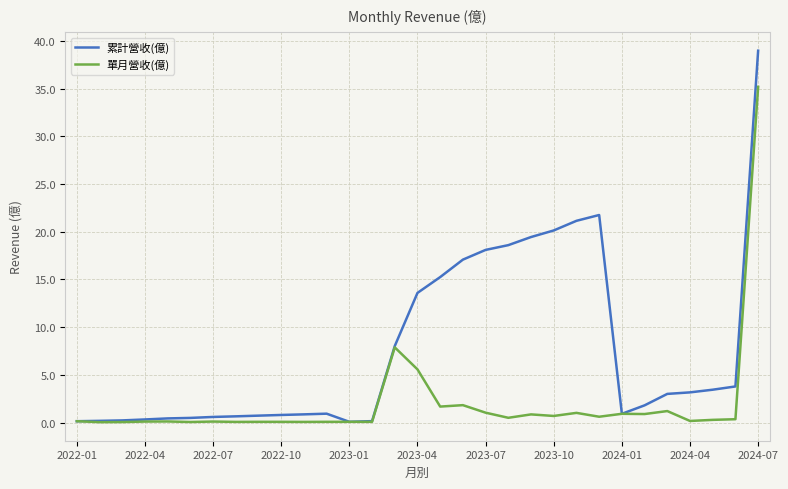

Rank the series by their maximum value, from highest to lowest.

累計營收(億), 單月營收(億)